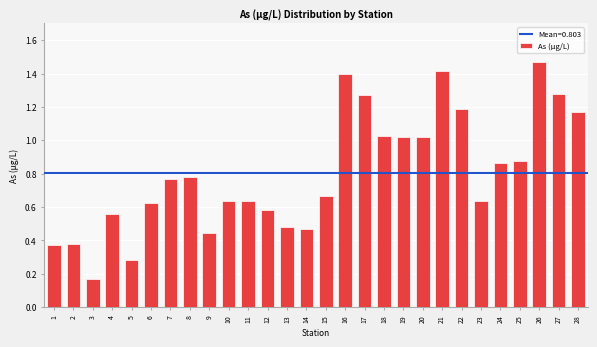

Which category has the highest value across all series?

26